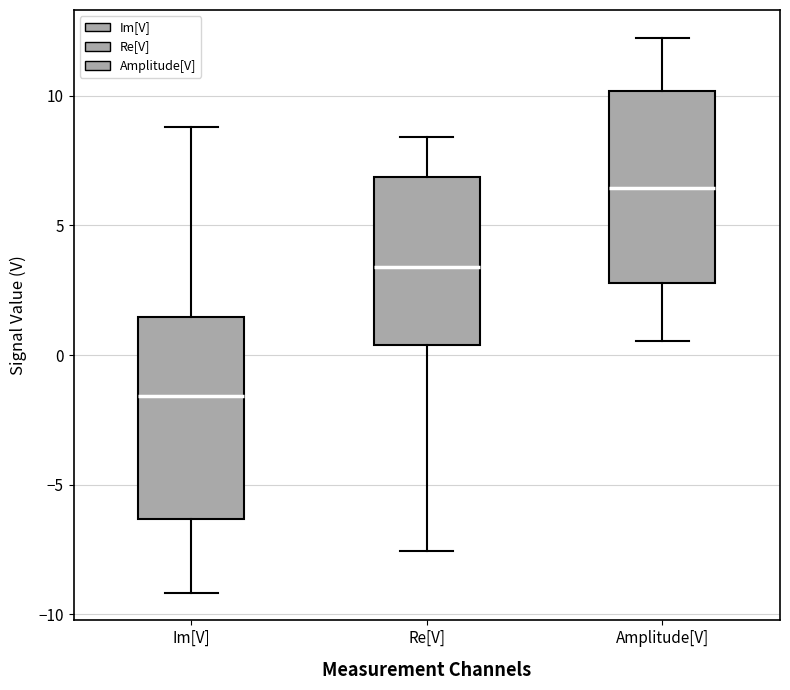

Where does the lower whisker of the box for Im[V] end on the y-axis? The values are not printed on the chart, so give them approximately, as read against the axis.

-9.0